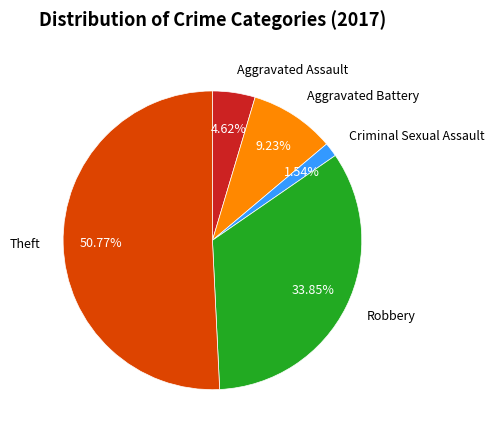

True or false: Theft accounts for 51% of the total.

True